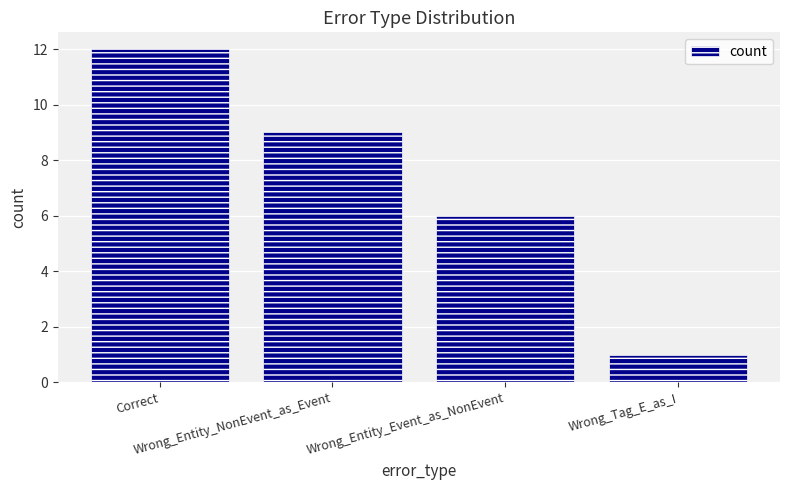

What is the label of the 1st bar from the right?

Wrong_Tag_E_as_I